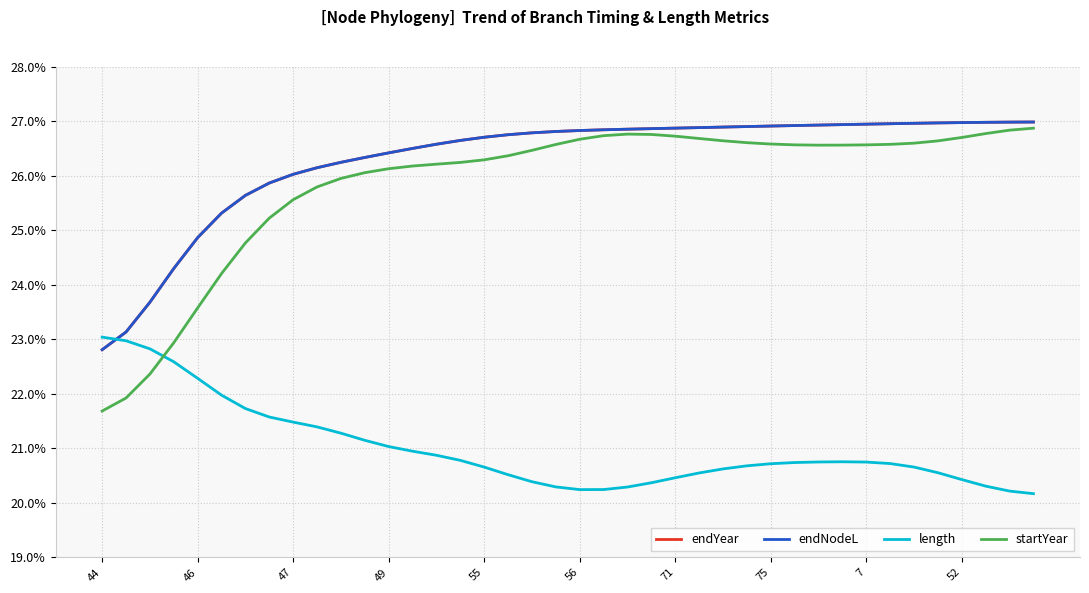

Does the chart have visible grid lines?

Yes